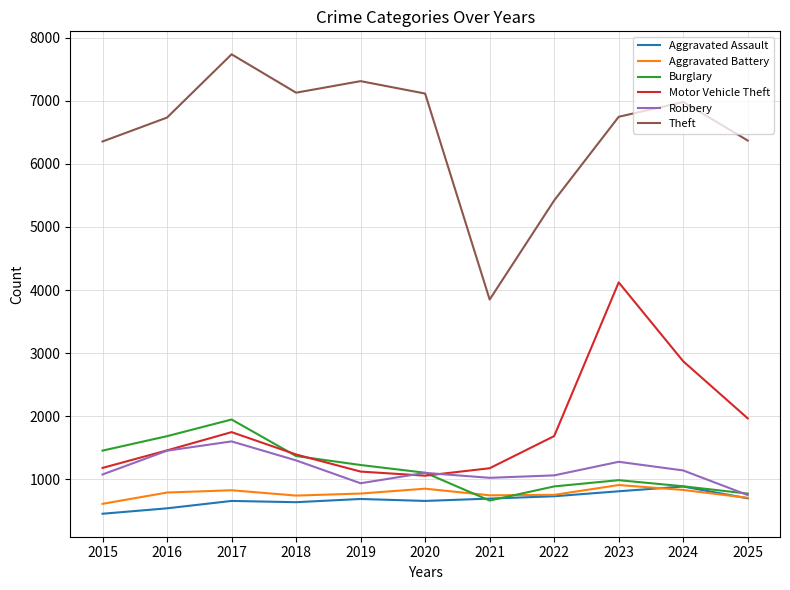

Which series has the largest total across all categories?

Theft